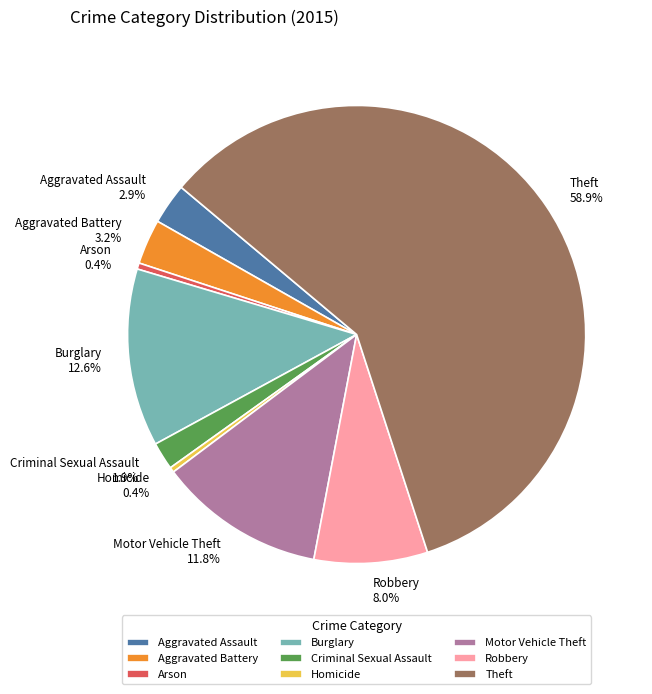

How much of the chart is everything except Homicide?

99.6%